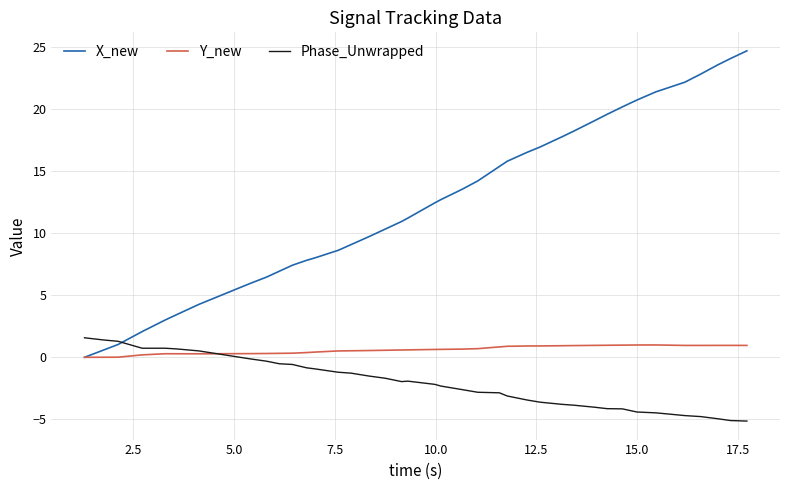

List the series in order of their overall mean, highest first.

X_new, Y_new, Phase_Unwrapped